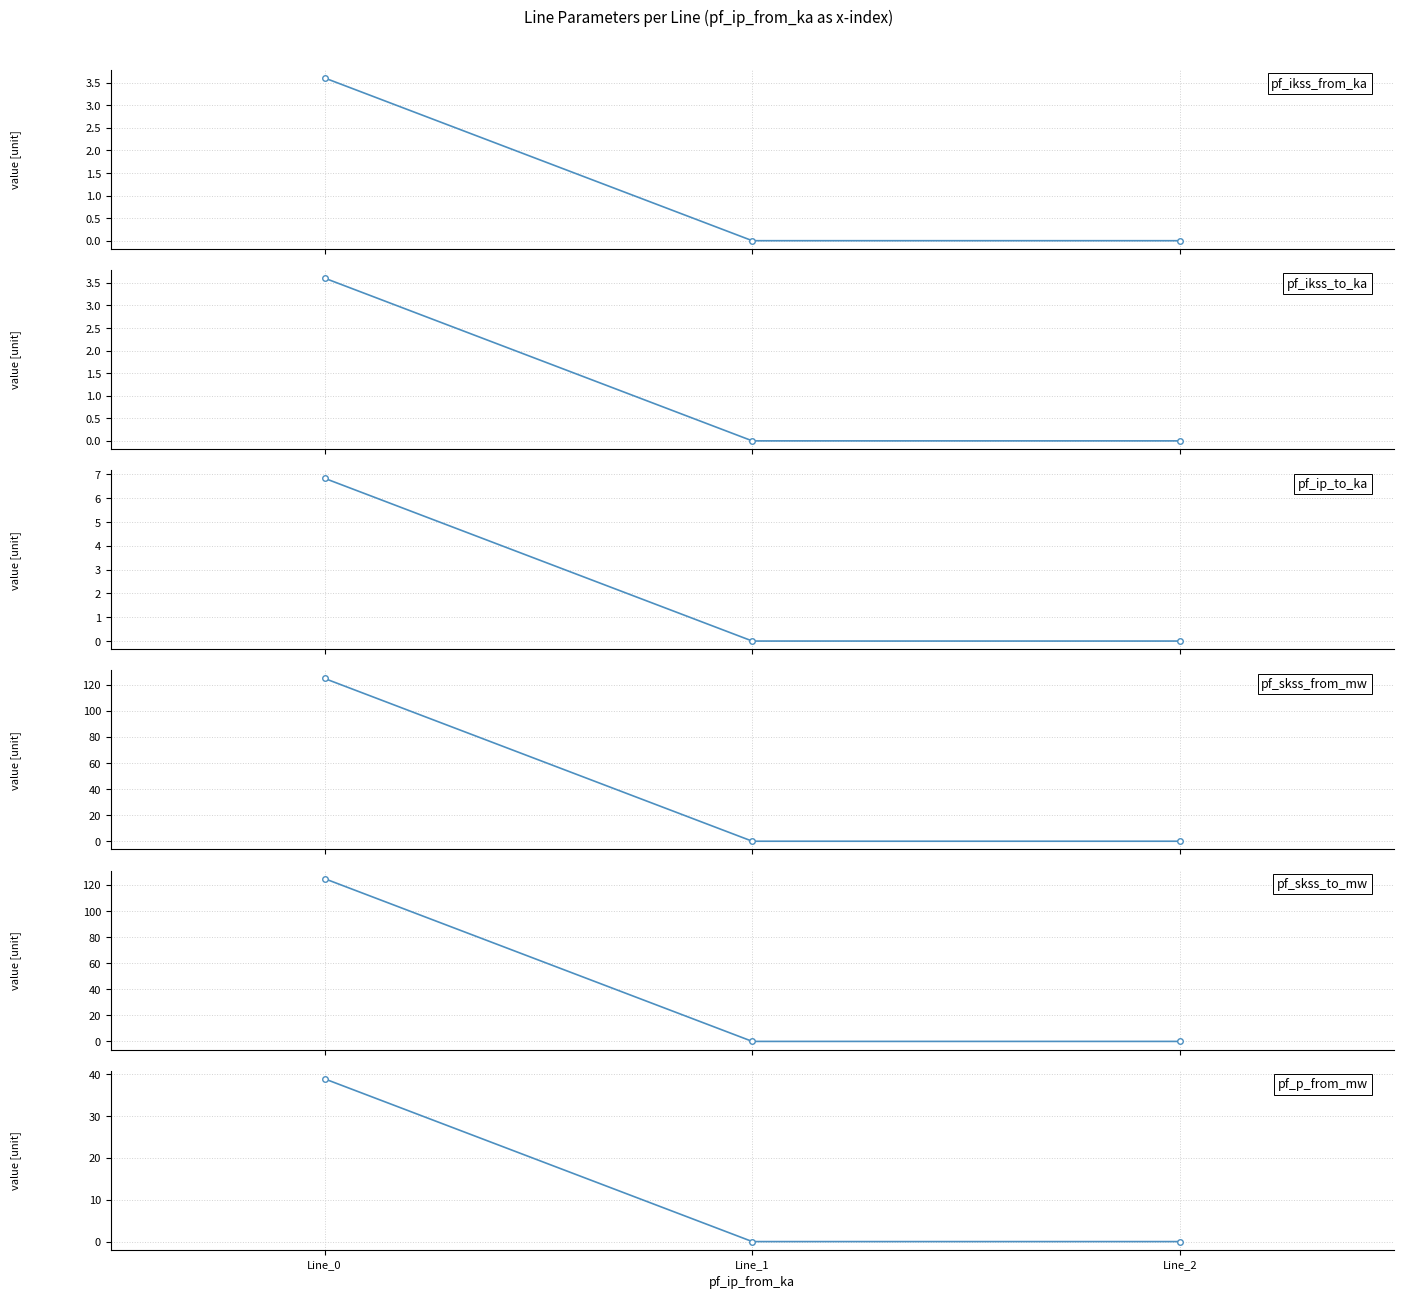

Which label corresponds to the largest value in the chart?

Line_0